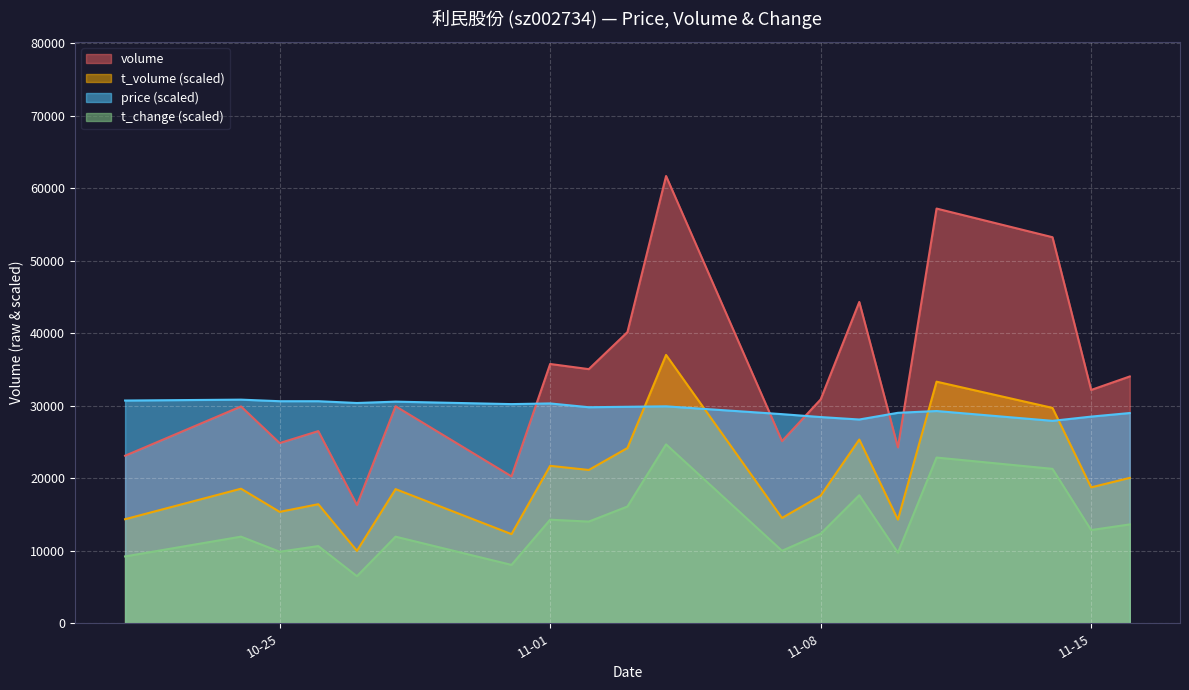

Where does the price series first go above 29855?

2022-10-21